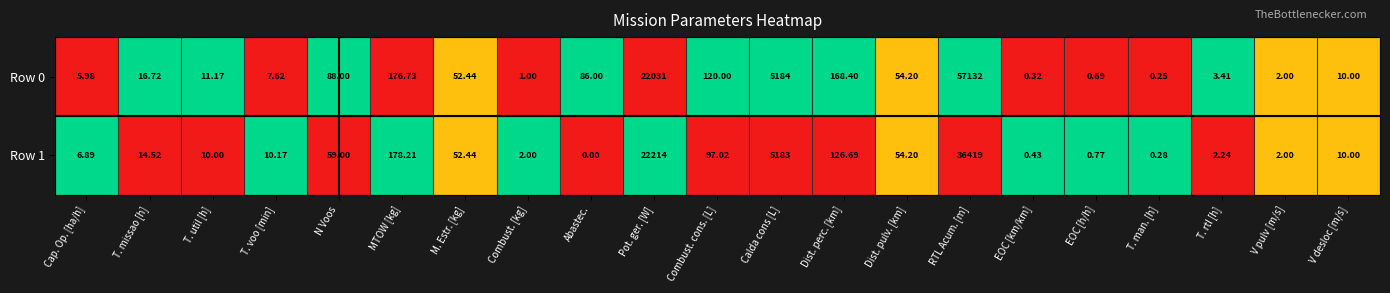

Where does the Row 1 series first go above 10?

T. missao [h]